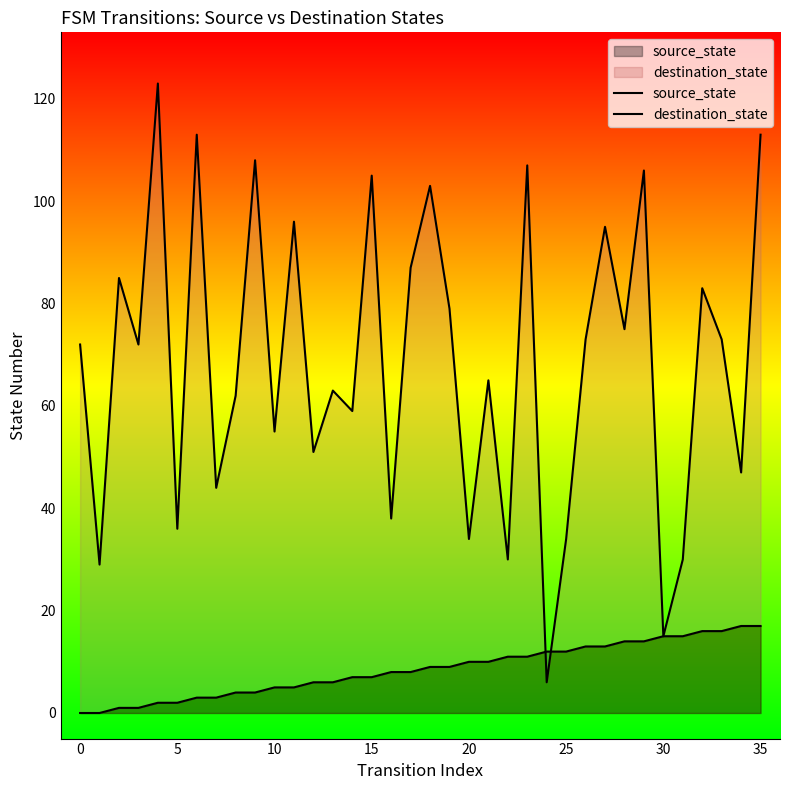

How many times do source_state and destination_state cross each other?

2